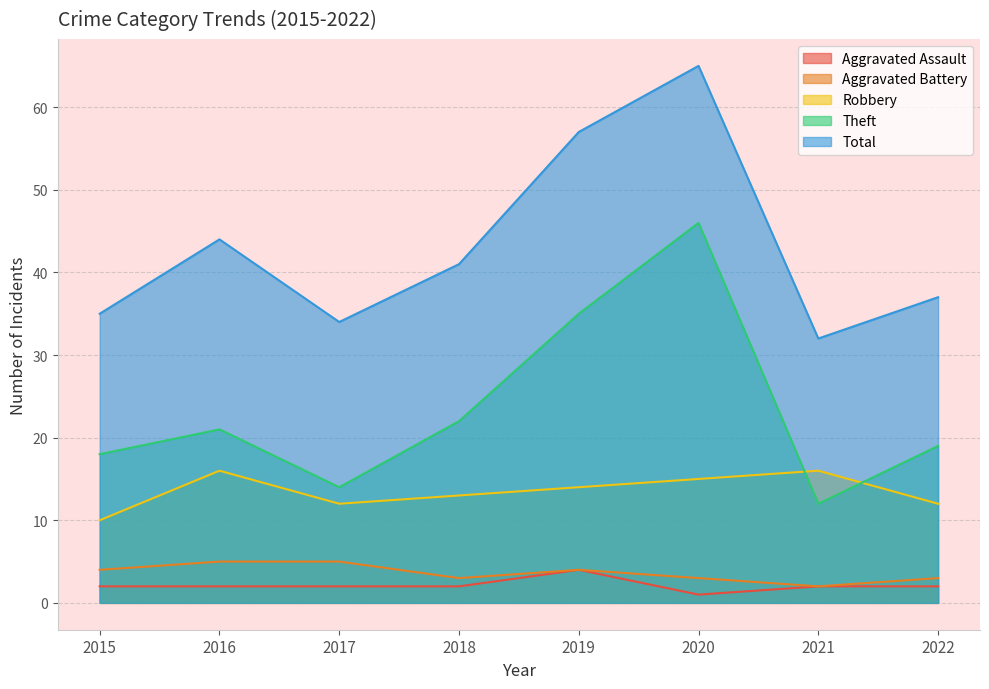

True or false: Robbery and Aggravated Battery cross at least once.

False